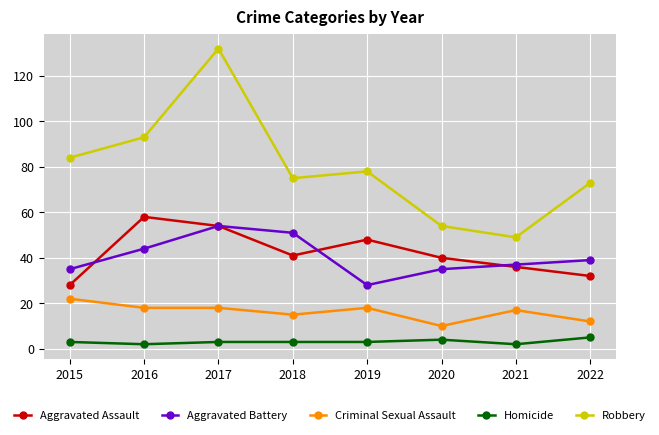

Reading left to right, extract all data points from this chart.

Aggravated Assault: 28	58	54	41	48	40	36	32
Aggravated Battery: 35	44	54	51	28	35	37	39
Criminal Sexual Assault: 22	18	18	15	18	10	17	12
Homicide: 3	2	3	3	3	4	2	5
Robbery: 84	93	132	75	78	54	49	73